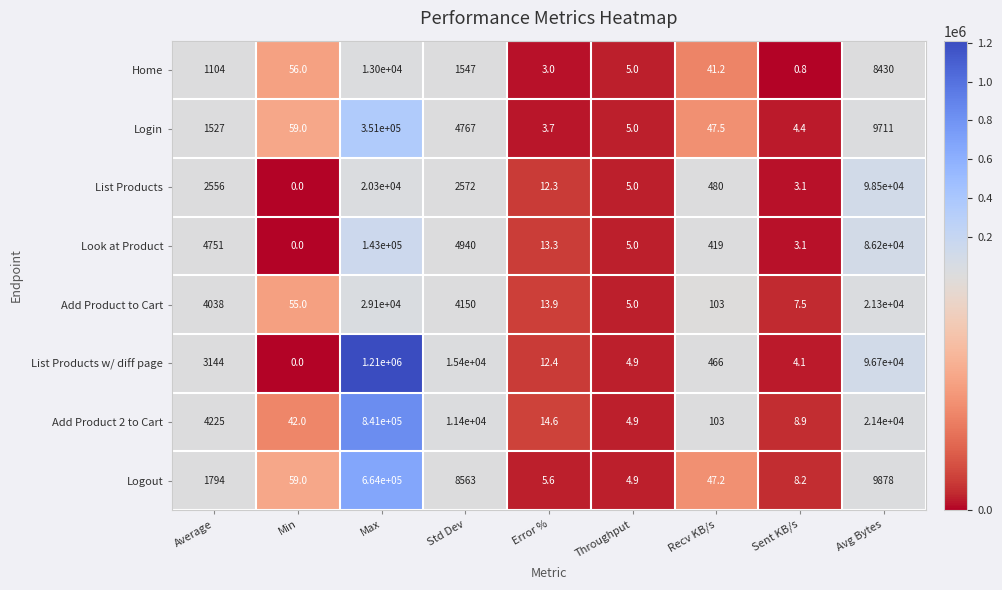

What is the difference between the maximum and minimum values in the List Products w/ diff page series?

1210000.0